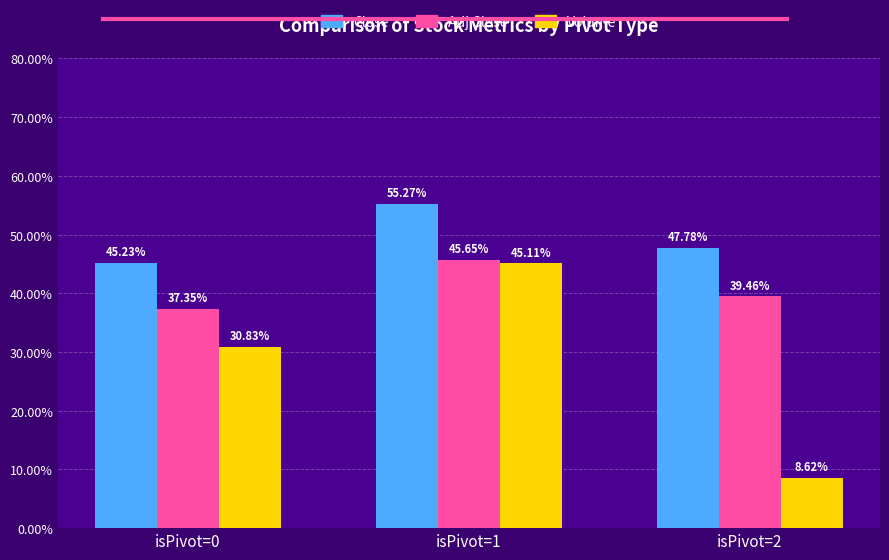

True or false: Adj Close has a value of 56.8 at isPivot=2.

False